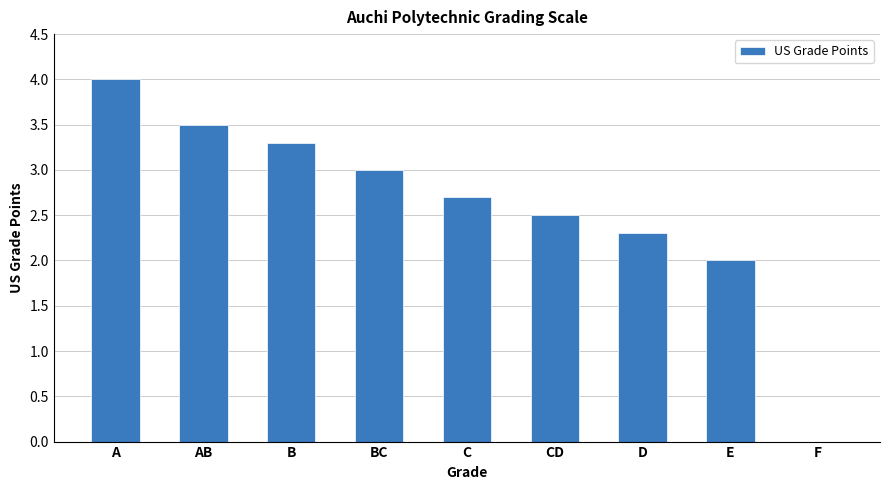

True or false: the data shows 4.6 at C.

False